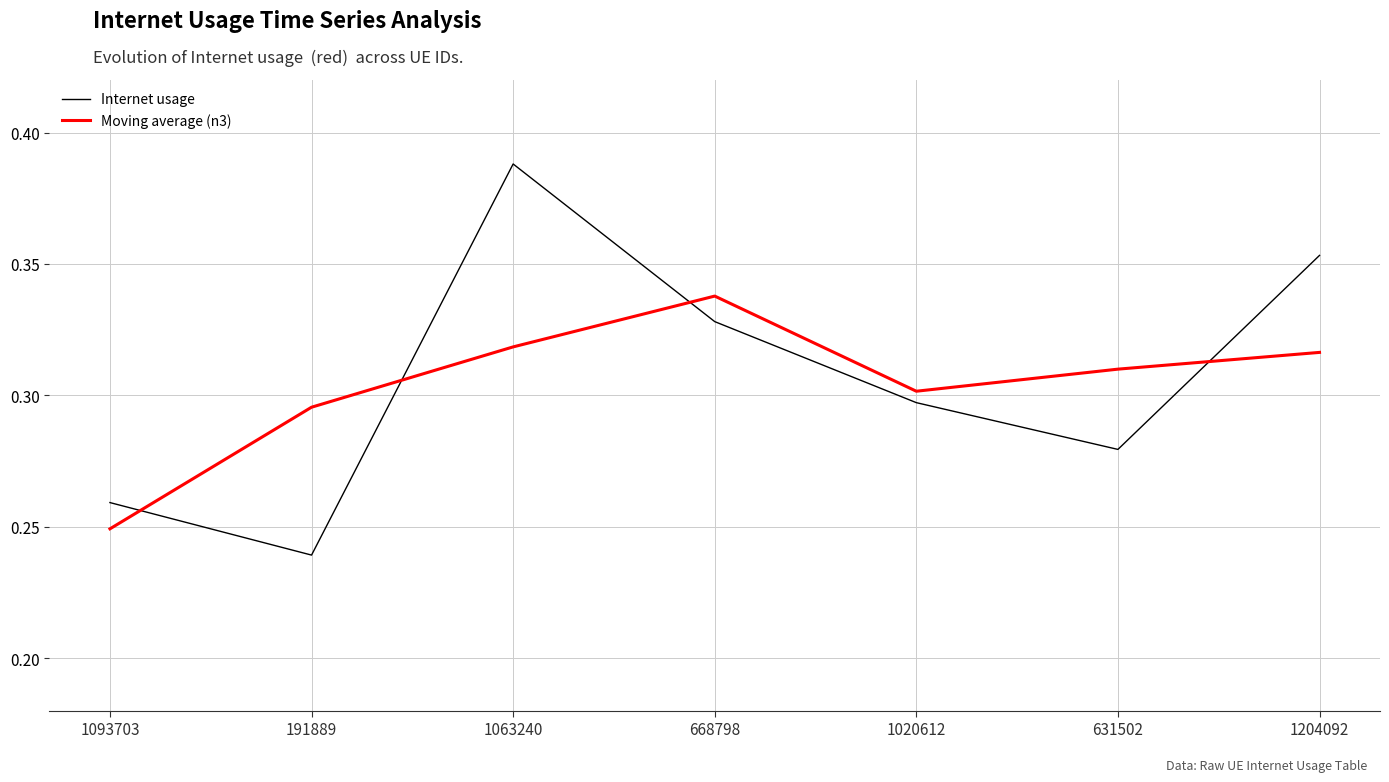

At which category does the chart reach its minimum across all series?

191889